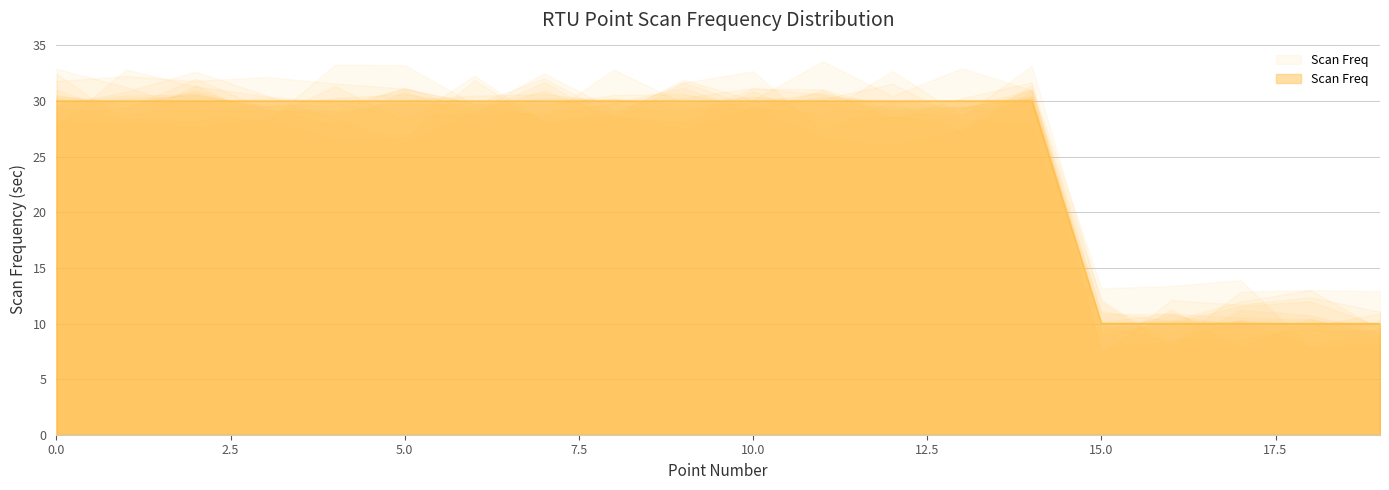

Is it true that the value at 2 is 30?

True